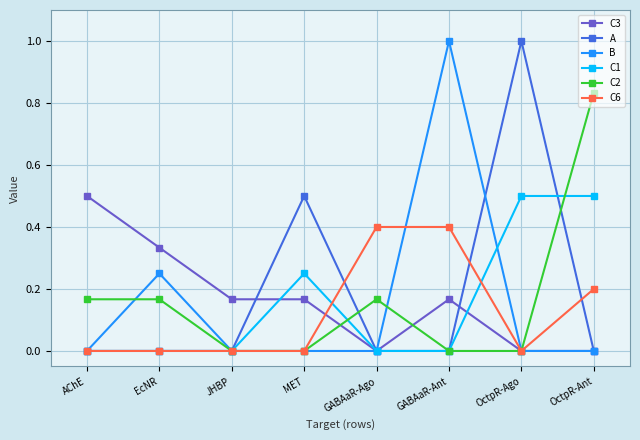

Does the chart have visible grid lines?

Yes